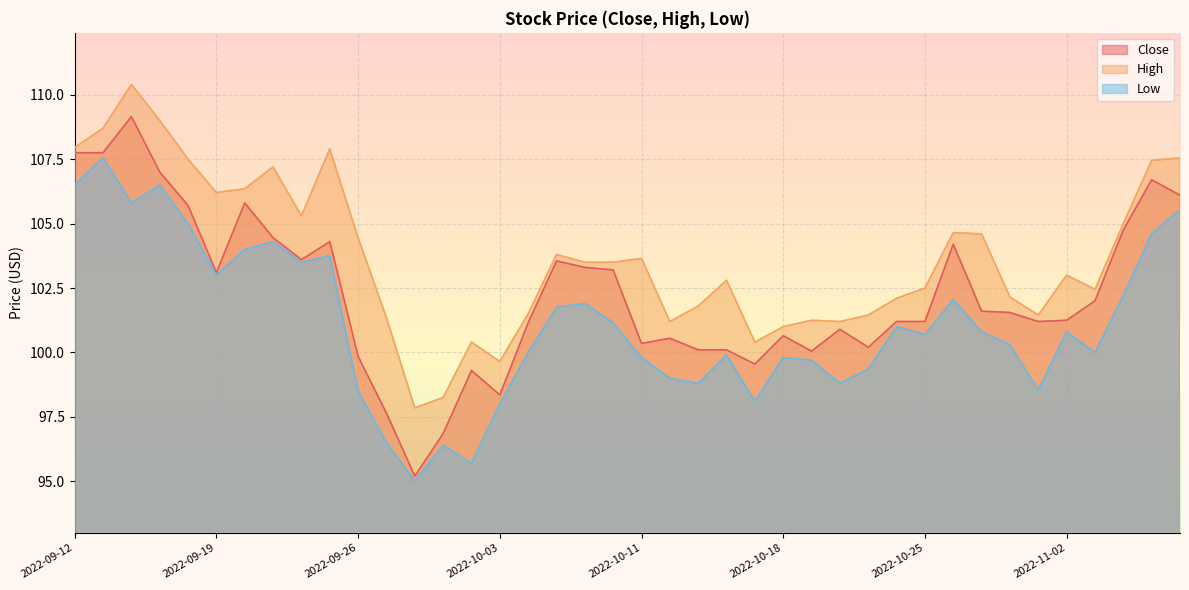

How many lines are shown in the chart?

3